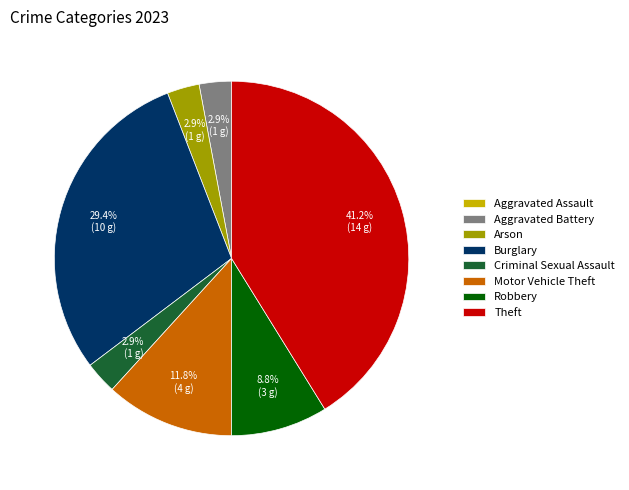

To the nearest percent, what is the difference between the largest and smallest slice percentages?

41%